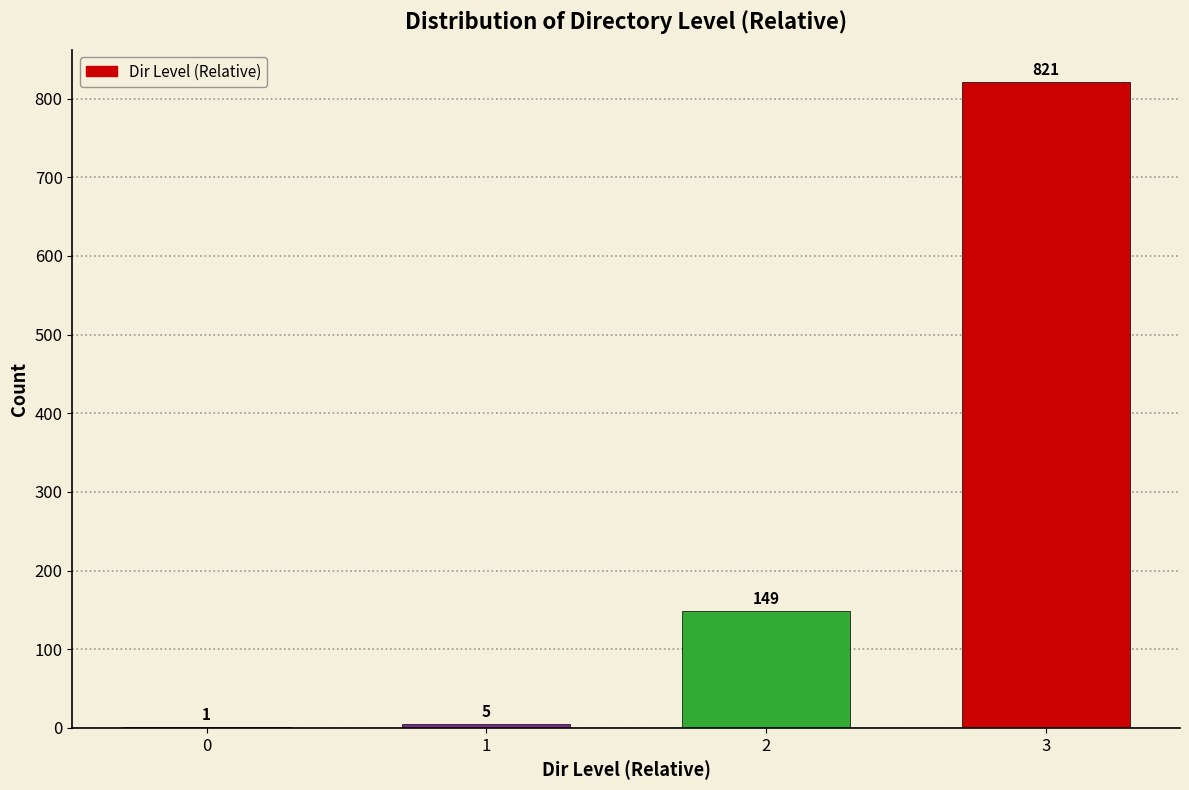

Reading right to left, list all the values displayed in this chart.

3=821	2=149	1=5	0=1